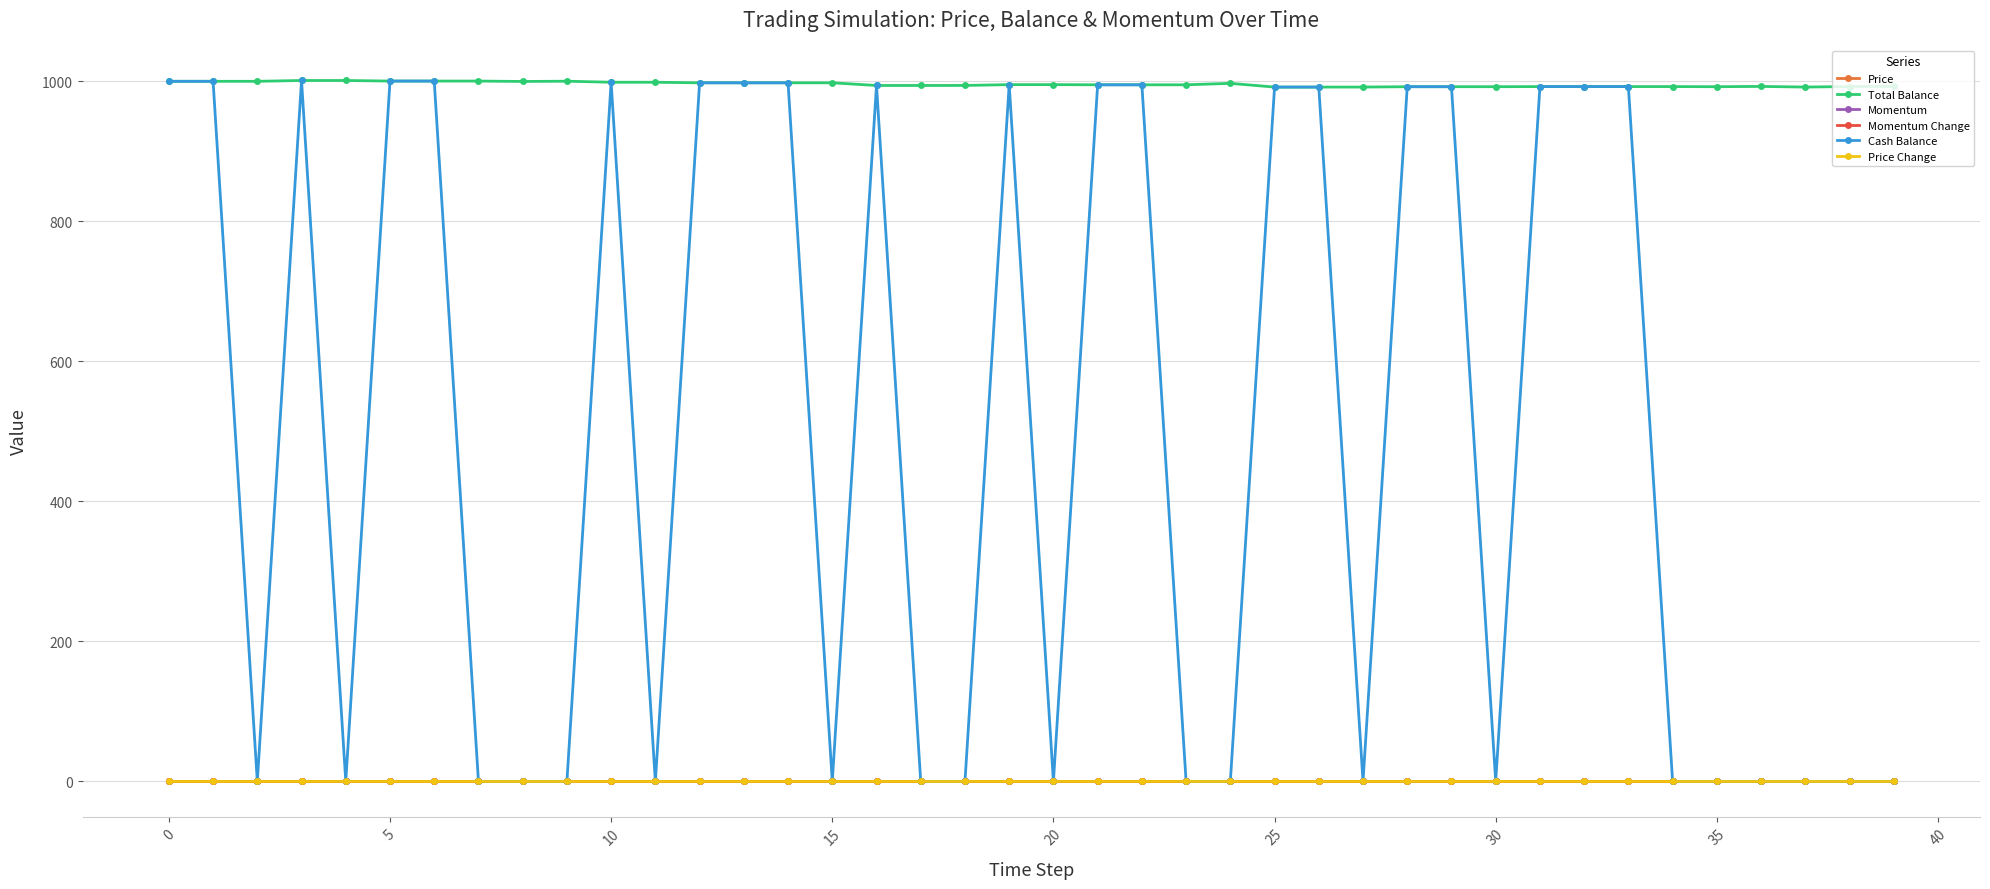

What is the value of the Total Balance point at the 26th from the left?

991.8